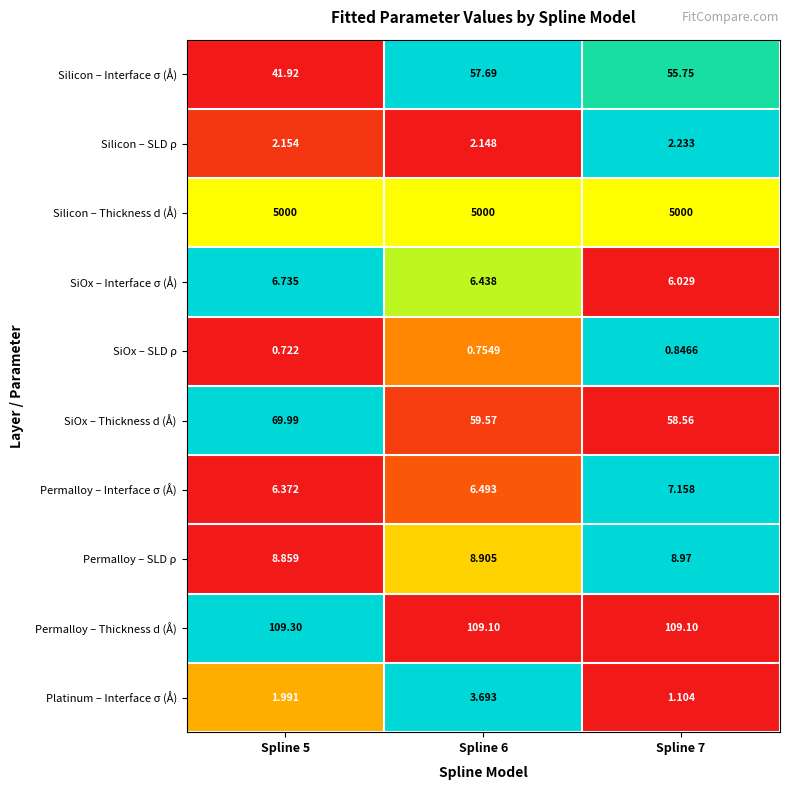

Which series changed the most between Spline 5 and Spline 7?

Silicon – Interface σ (Å)